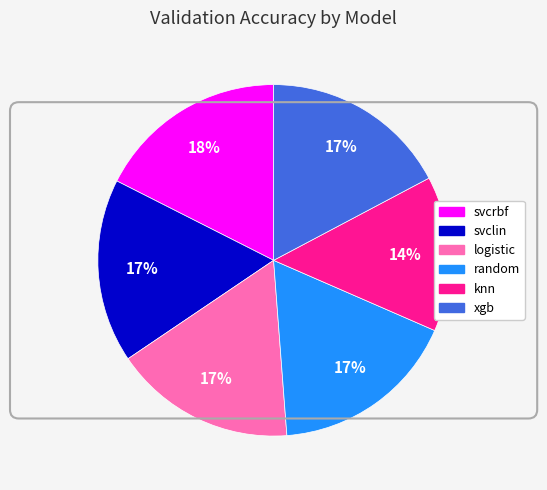

To the nearest percent, what portion does xgb represent?

17%